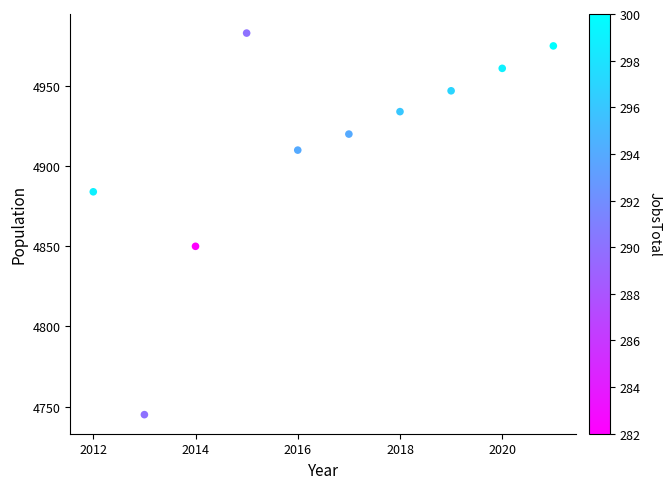

What is the range of X values (max minus min)?

9